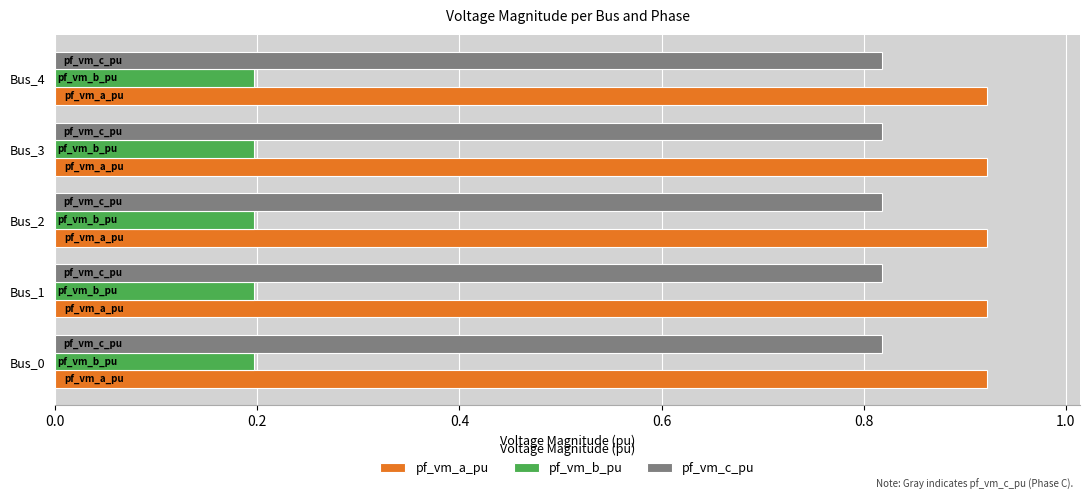

What is the sum of the pf_vm_a_pu values at Bus_1 and Bus_3?

1.8